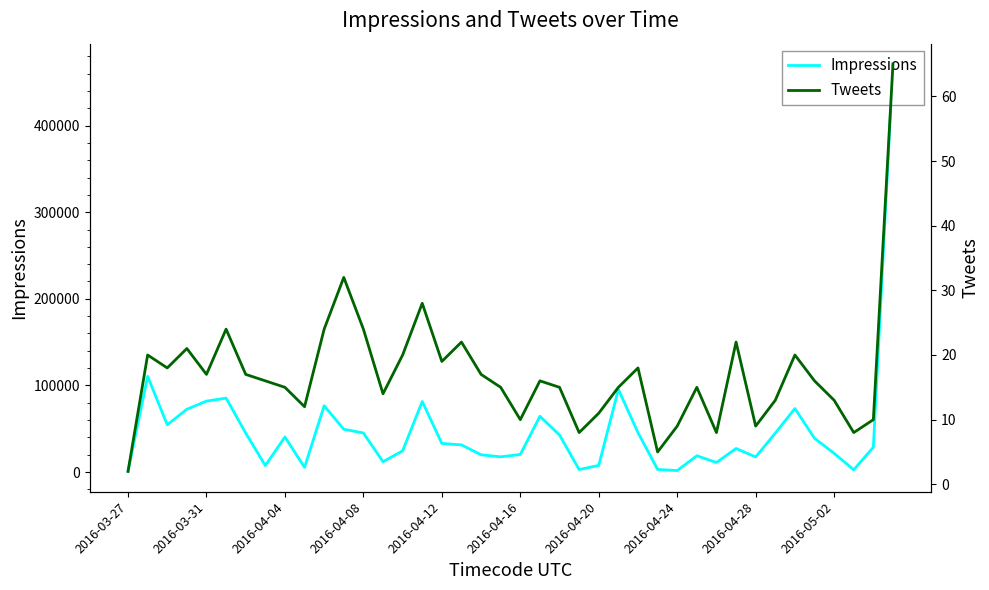

What is the value of the Tweets point at the 31st from the left?

8